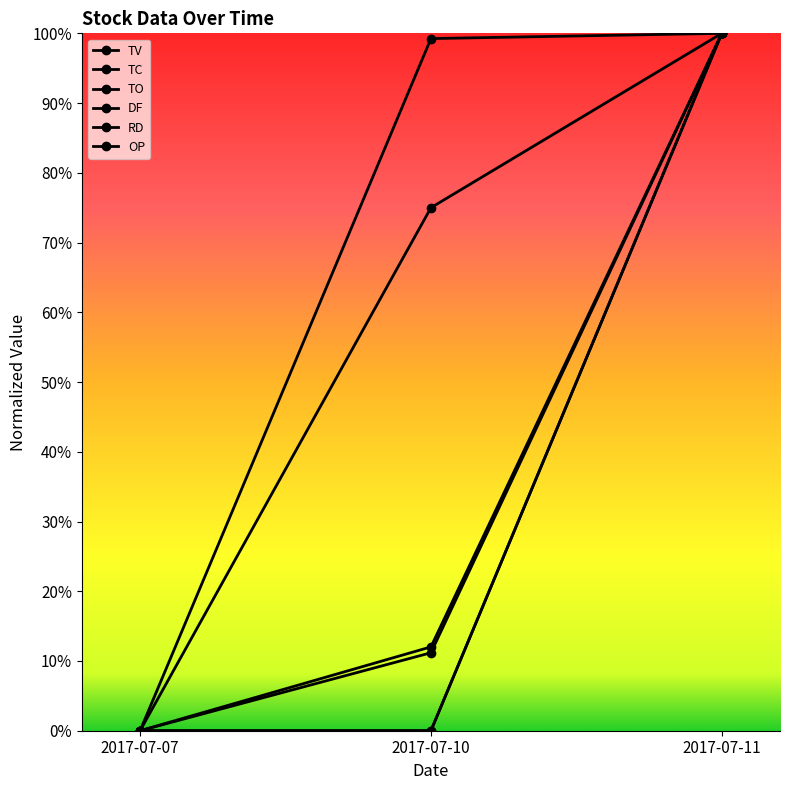

The TO series shows -0.5 at 2017-07-07. True or false?

False